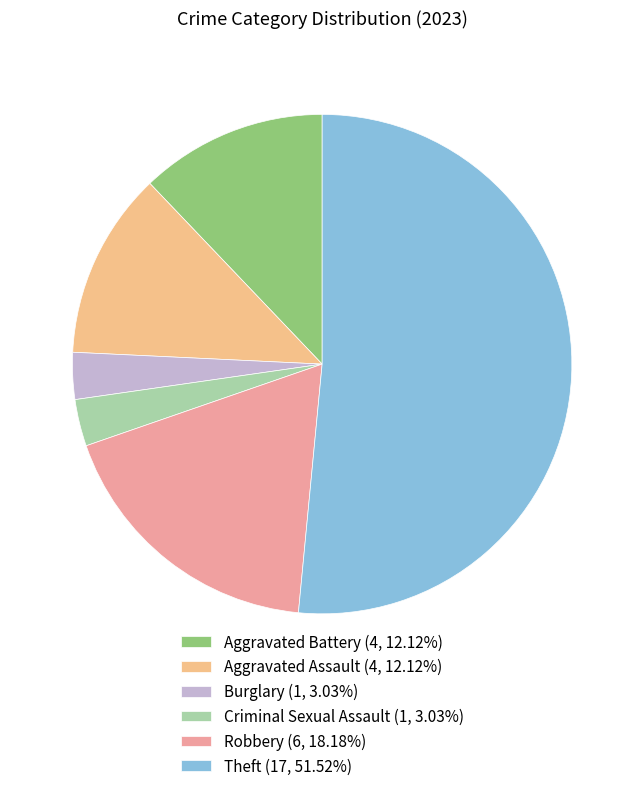

Combined, what portion of the pie is Robbery and Theft?

69.7%